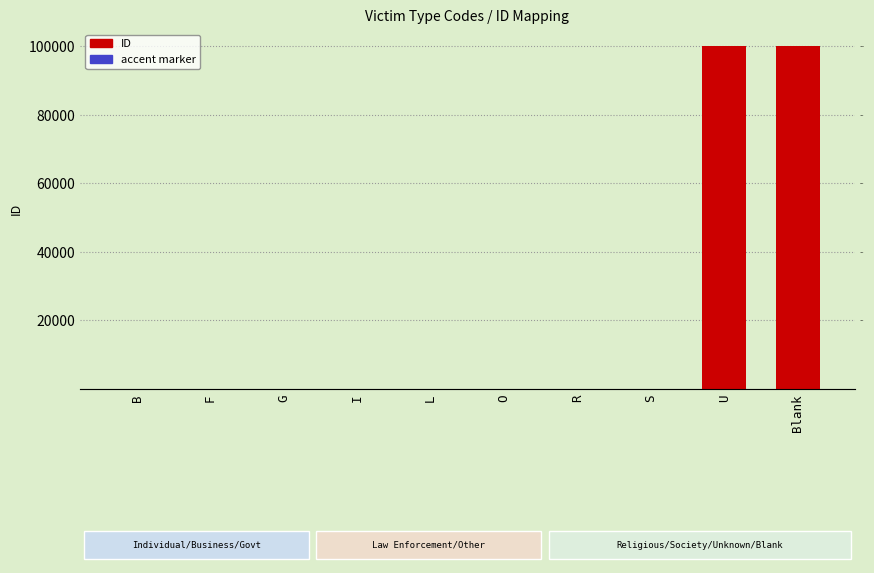

Which has a higher value, L or F?

L